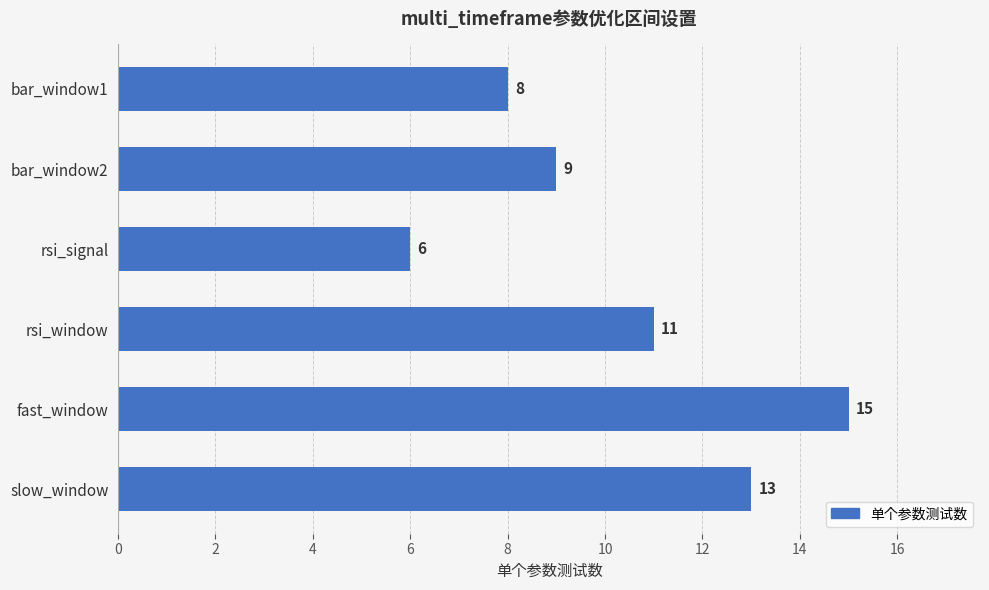

What is the minimum value shown in the chart?

6